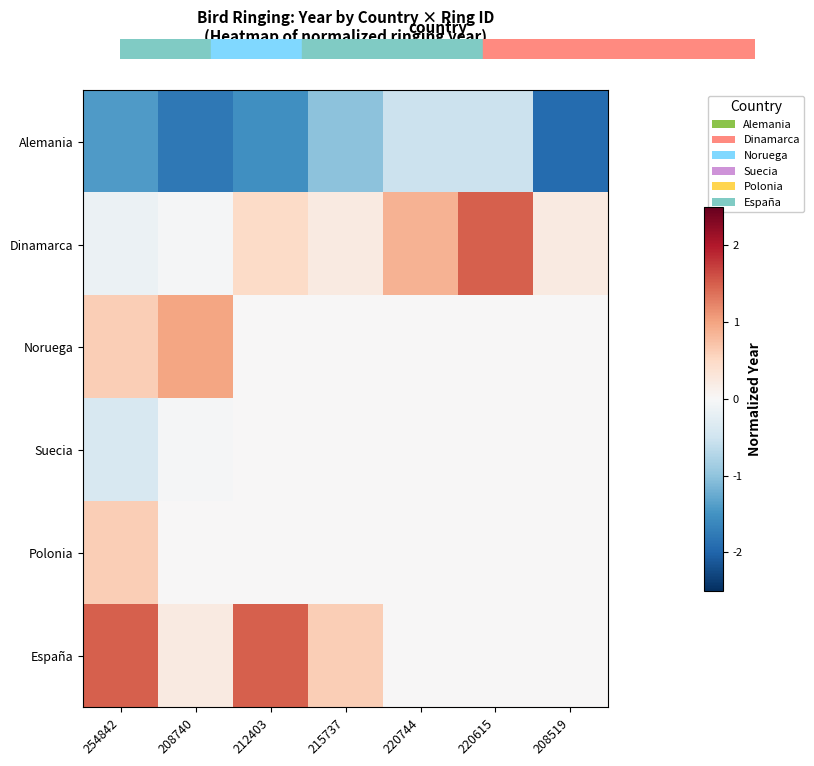

How many distinct data groups are displayed?

6